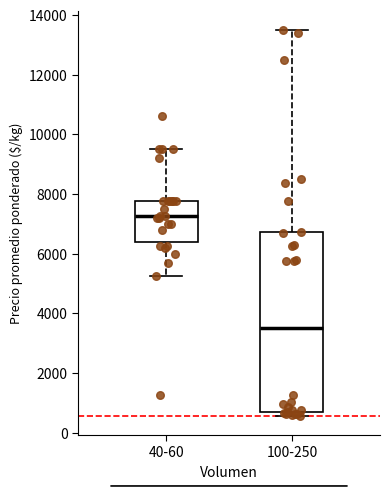

Comparing the boxes themselves (not the whiskers), which one is the tallest?

100-250